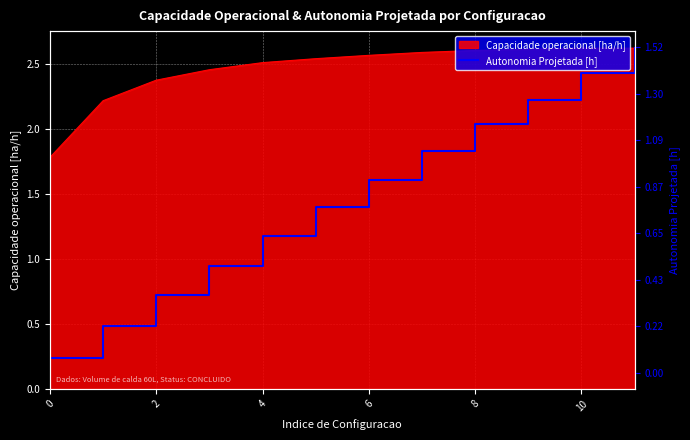

What is the change in value from 2 to 10?

+0.9